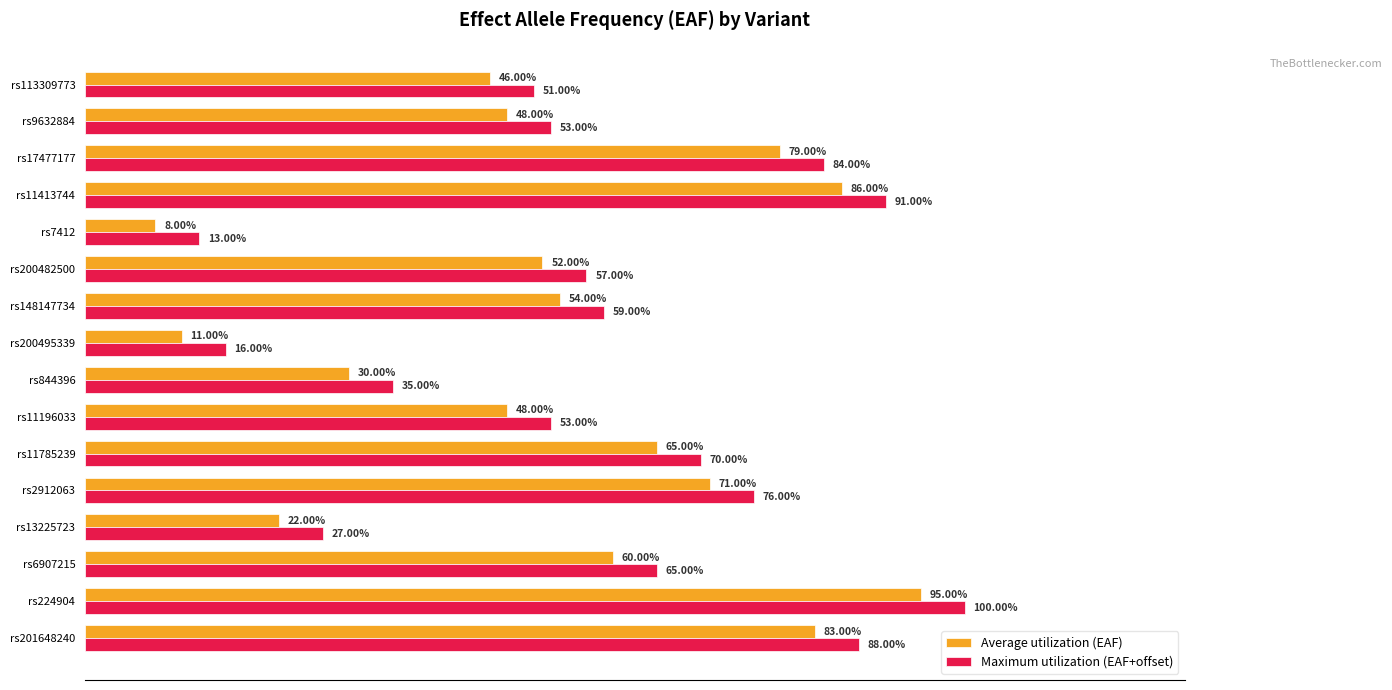

What is the difference between the maximum and minimum values in the Maximum utilization (EAF+offset) series?

0.9